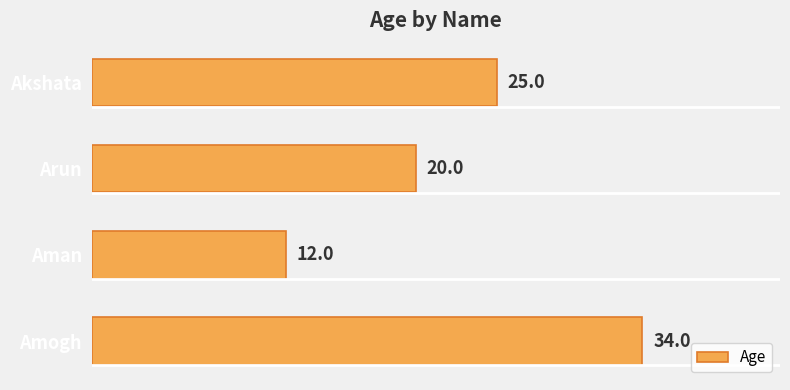

What value does the data have at Akshata, to the nearest 5?

25